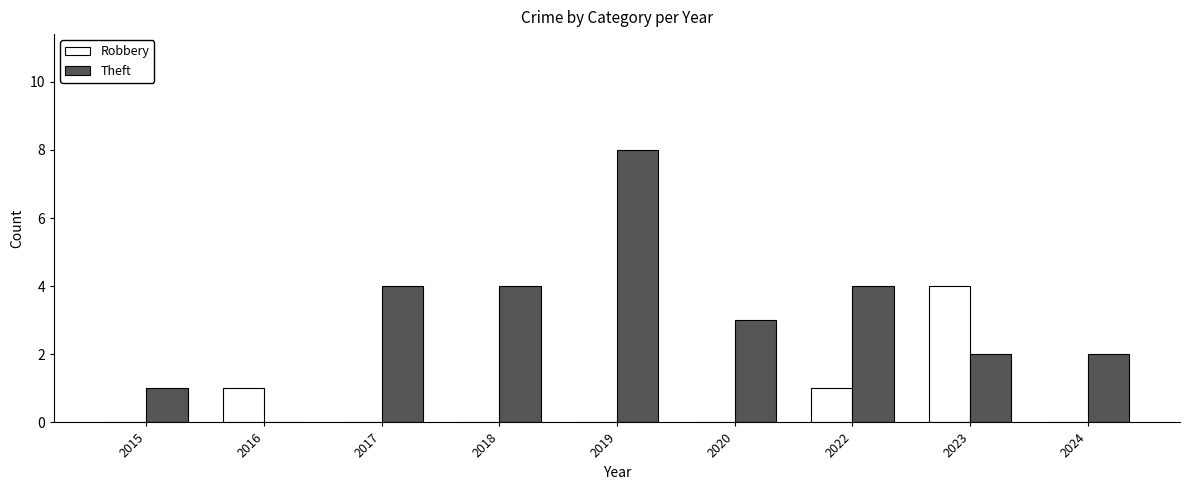

What is the total value across all series at 2023?

6